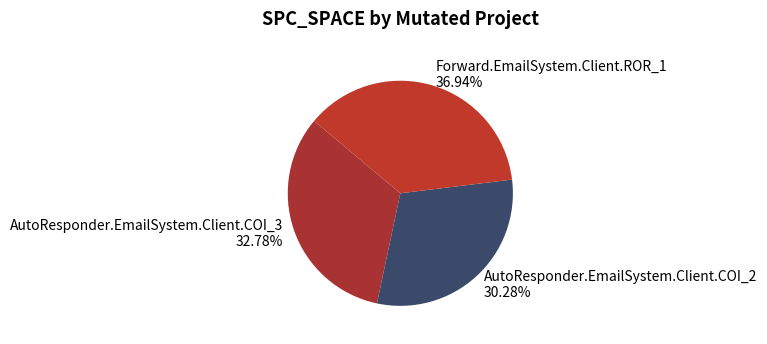

What is the smallest slice in the pie chart?

AutoResponder.EmailSystem.Client.COI_2